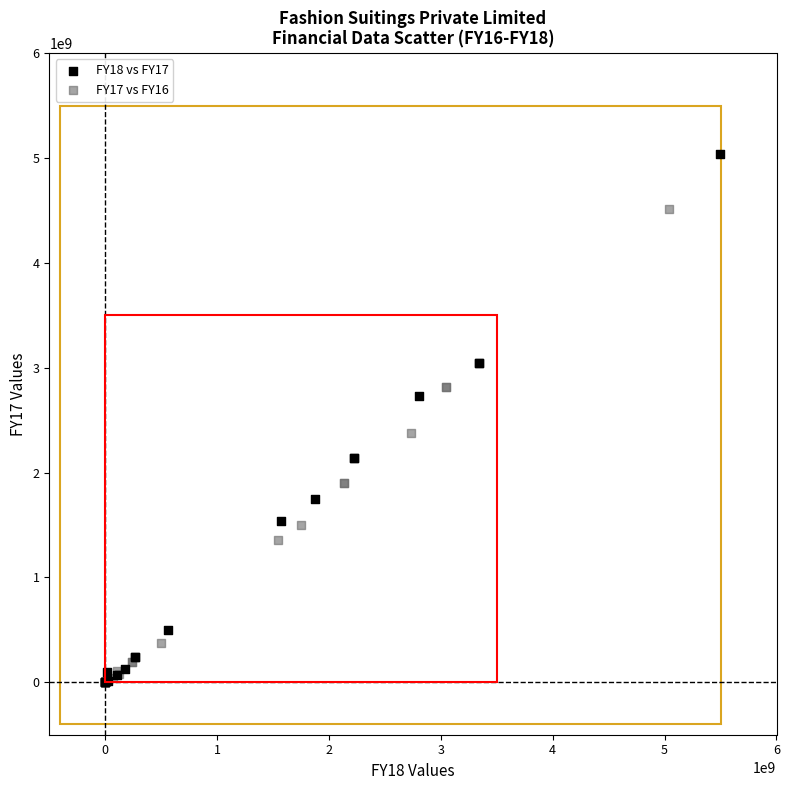

Which series contains the highest Y value?

FY18 vs FY17